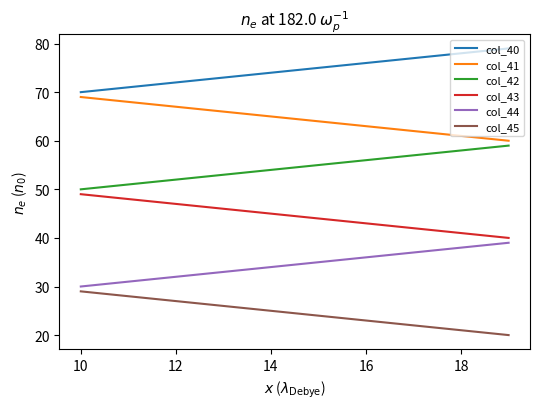

Reading left to right, list all the values displayed in this chart.

col_40: 70.0	71.0	72.0	73.0	74.0	75.0	76.0	77.0	78.0	79.0
col_41: 69.0	68.0	67.0	66.0	65.0	64.0	63.0	62.0	61.0	60.0
col_42: 50.0	51.0	52.0	53.0	54.0	55.0	56.0	57.0	58.0	59.0
col_43: 49.0	48.0	47.0	46.0	45.0	44.0	43.0	42.0	41.0	40.0
col_44: 30.0	31.0	32.0	33.0	34.0	35.0	36.0	37.0	38.0	39.0
col_45: 29.0	28.0	27.0	26.0	25.0	24.0	23.0	22.0	21.0	20.0